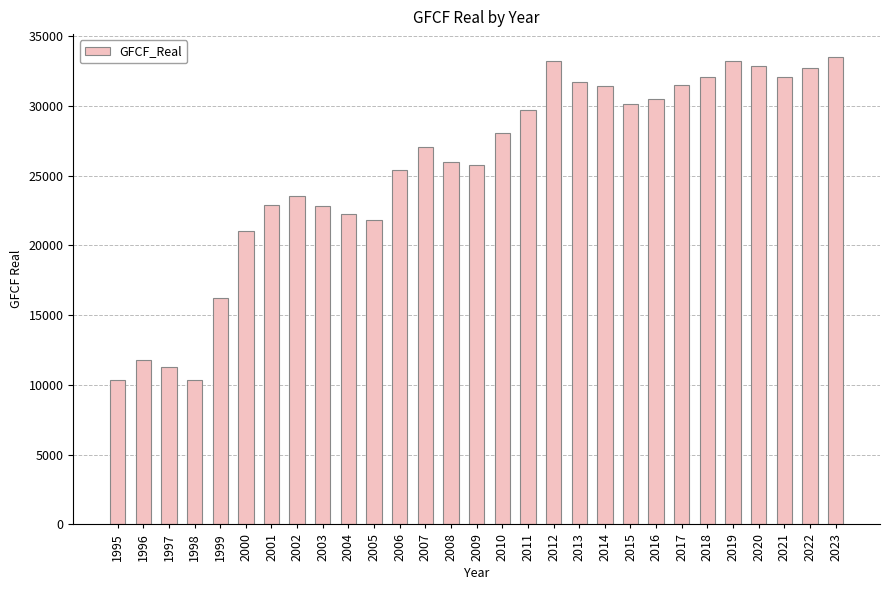

At which label is the value closest to 21906?

2005